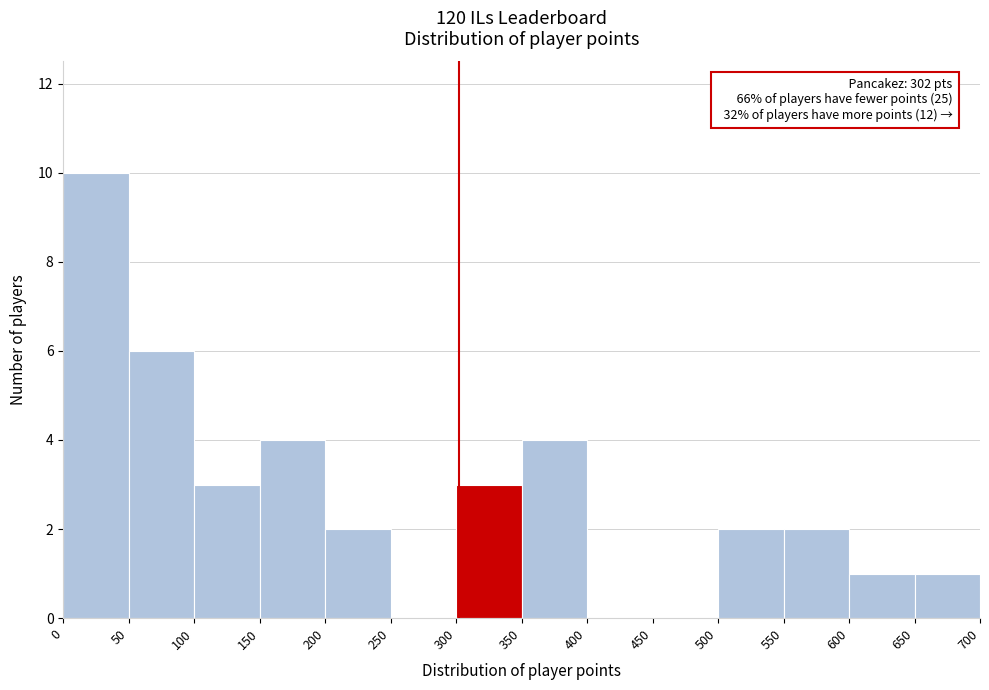

Over which range of the x-axis is the bar tallest?

0 to 50